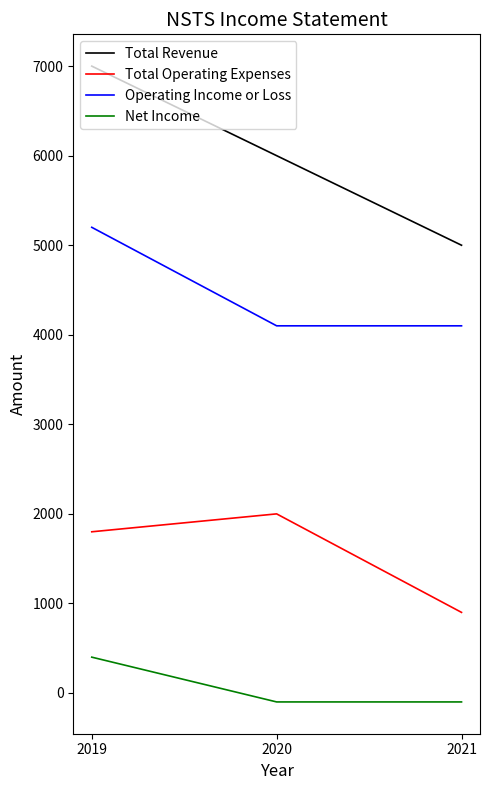

Does the chart display data point markers on the line(s)?

No